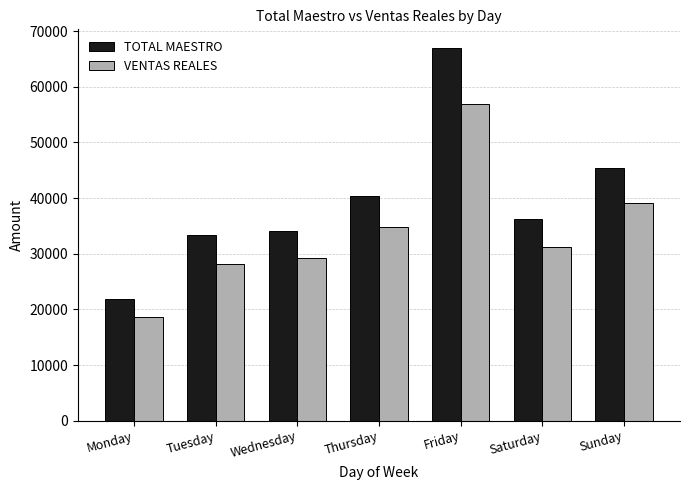

At how many categories does at least one series exceed 55934?

1